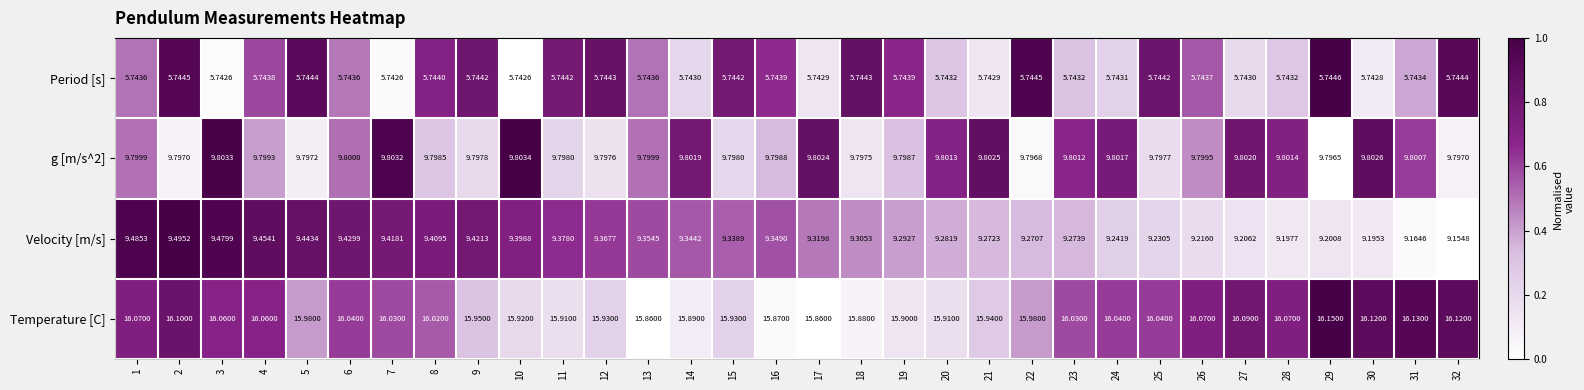

Which series has the largest range (max minus min)?

Velocity [m/s]